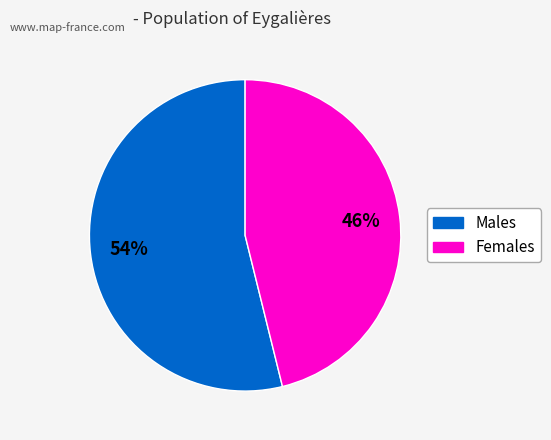

Does any single category account for the majority?

Yes